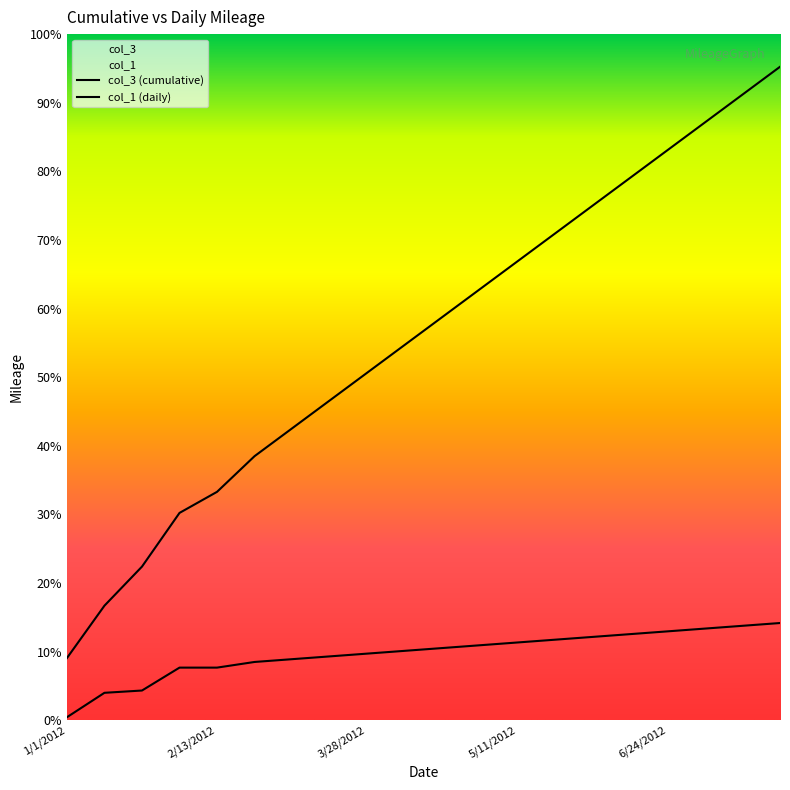

The col_3 series shows 3100.0 at 4/30/2012. True or false?

True